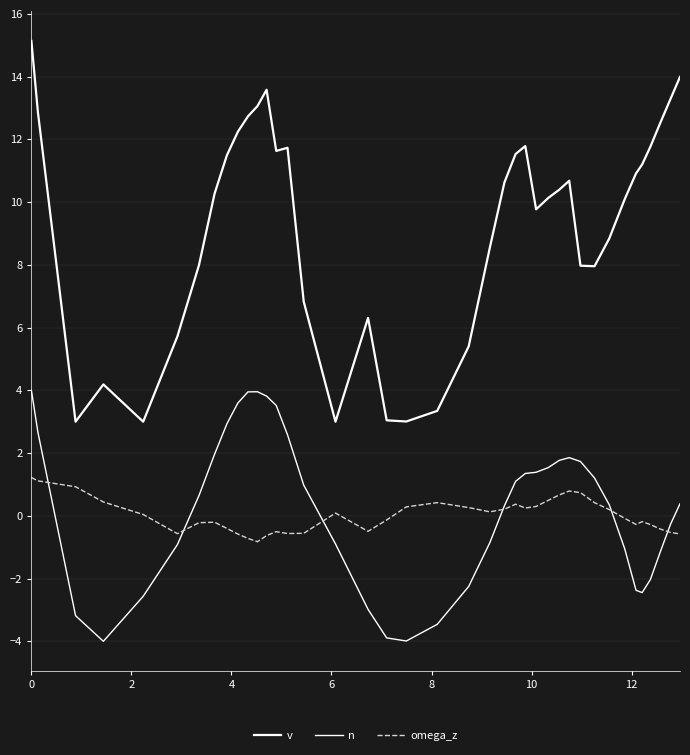

How many lines are shown in the chart?

3